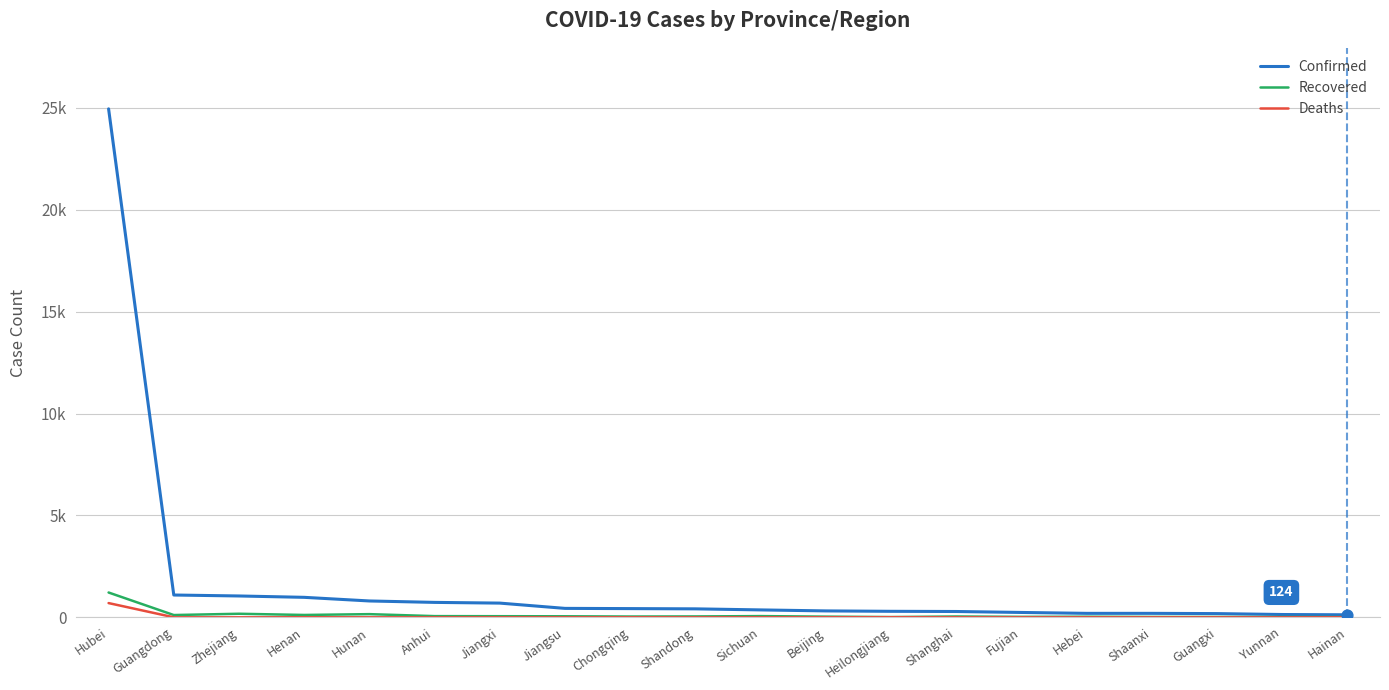

Which series has the largest total across all categories?

Confirmed